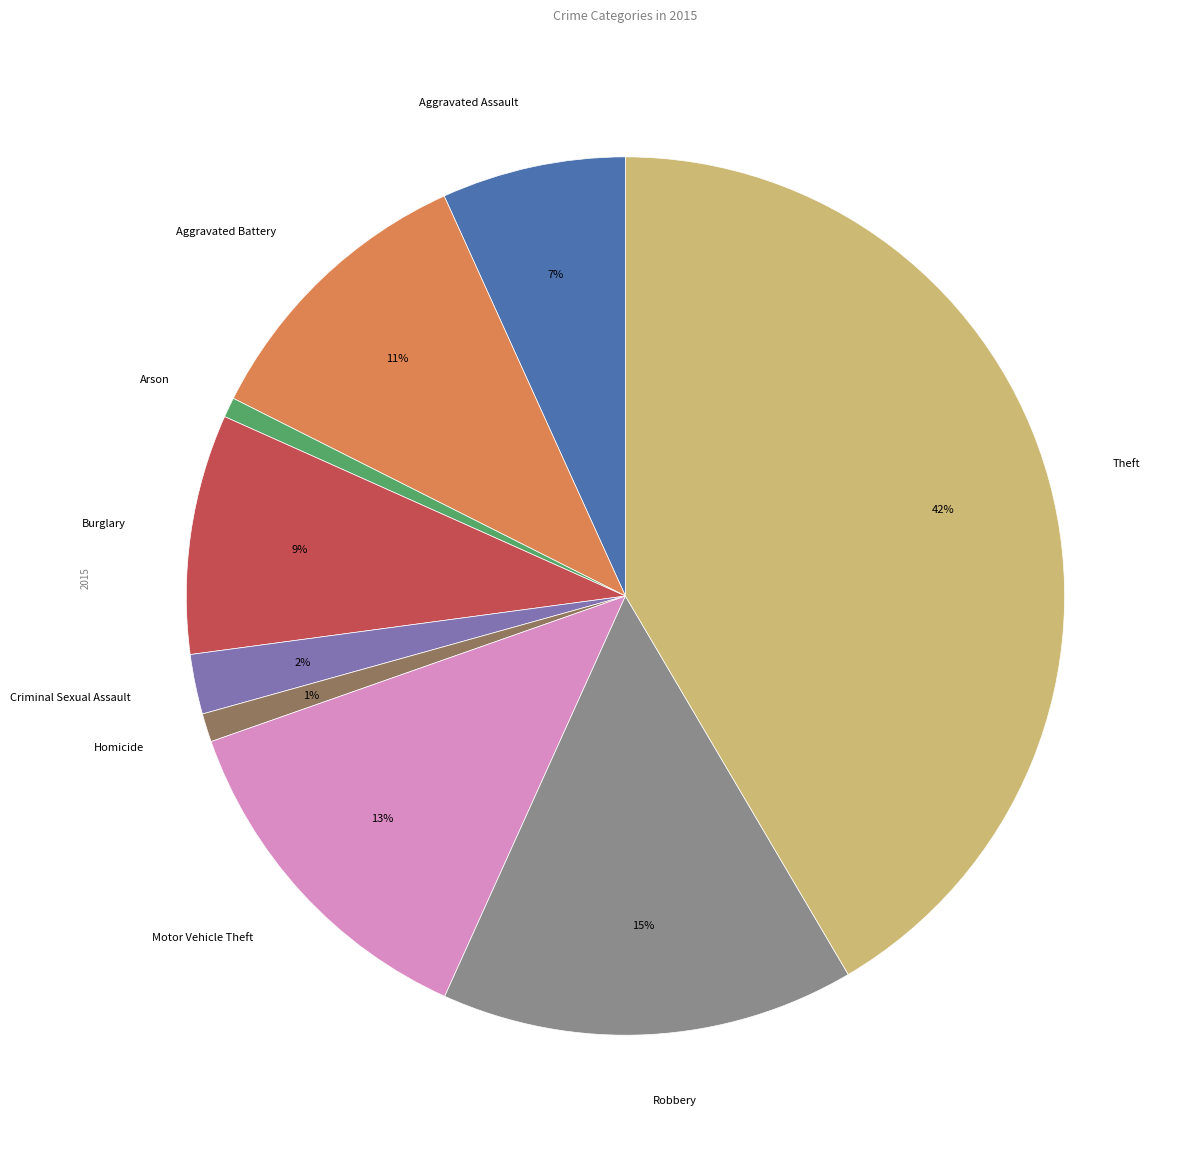

Which category has the biggest portion of the pie?

Theft